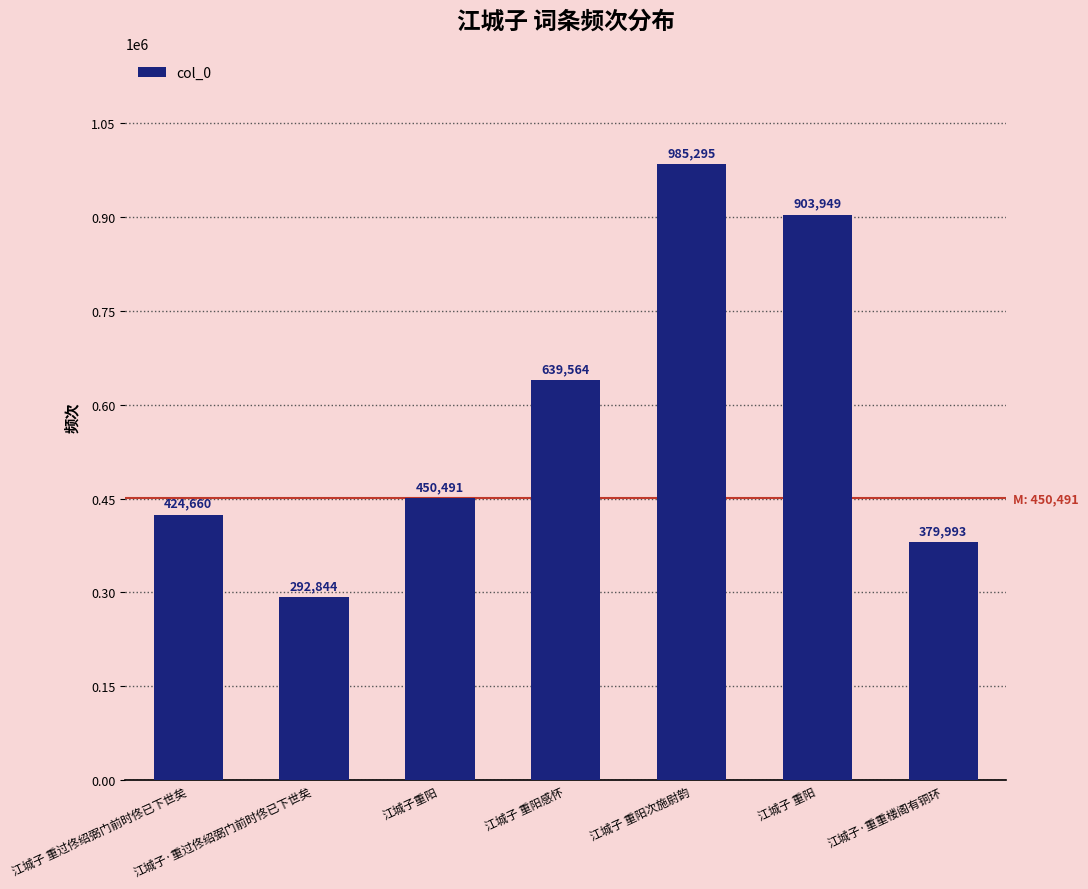

Is it true that the value at 江城子 重阳感怀 is 639564?

True